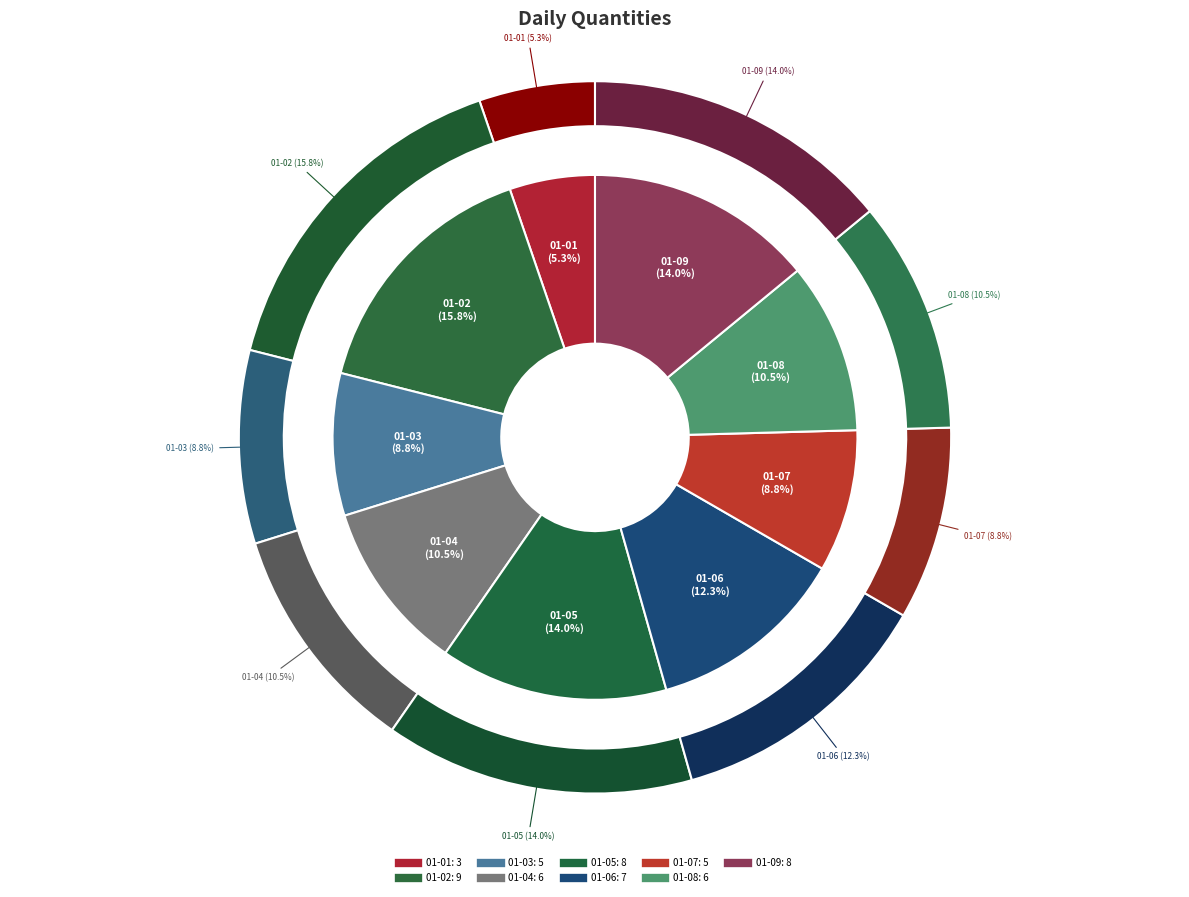

Does 01-02 represent more than half of the total?

No